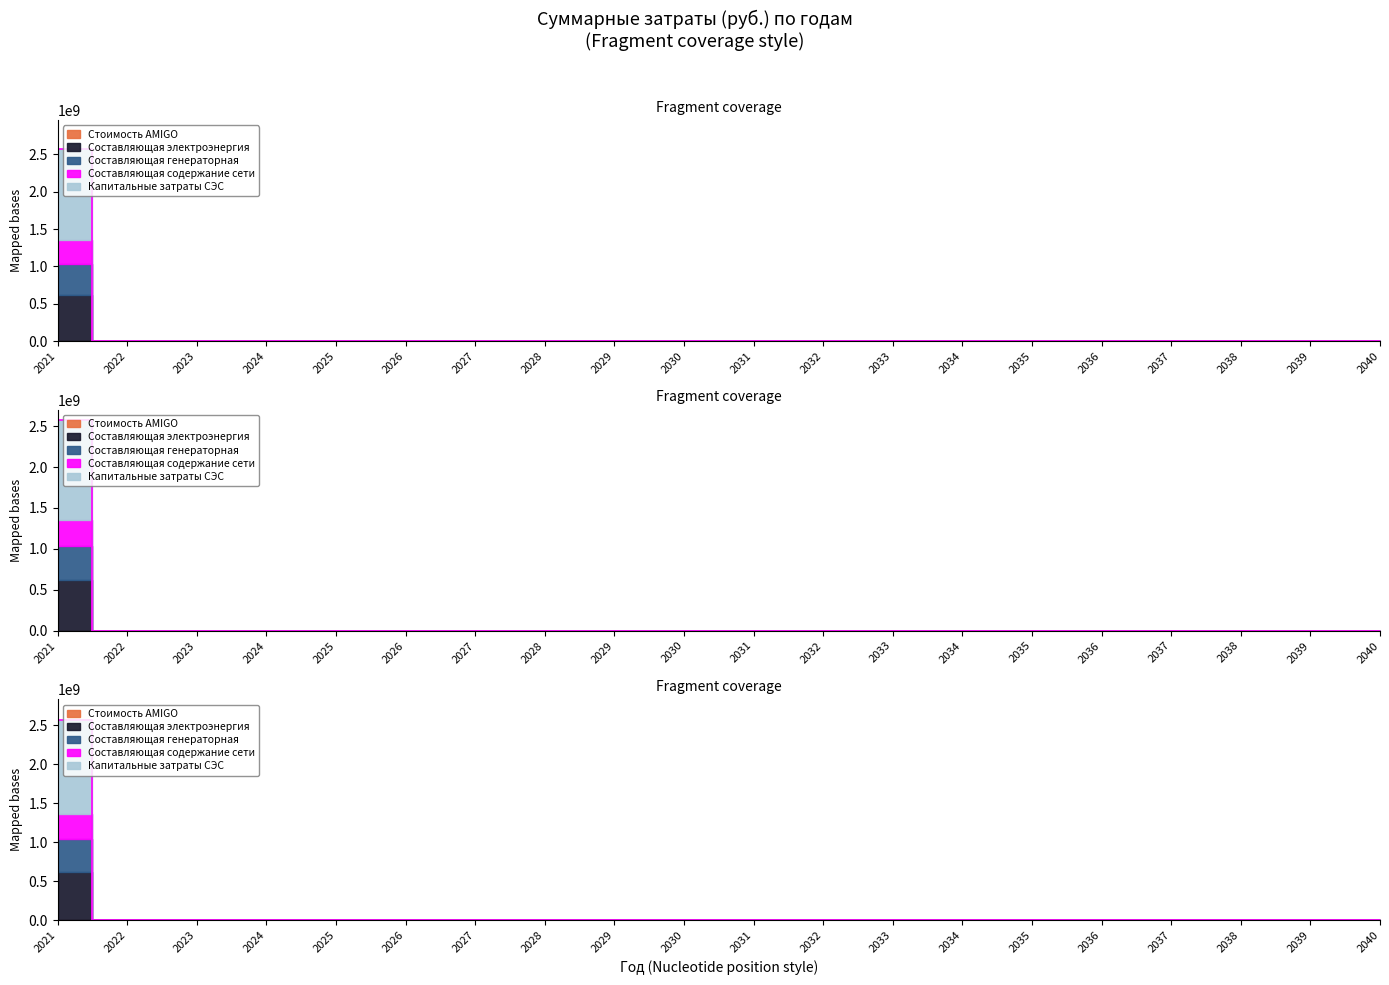

True or false: Стоимость AMIGO and Составляющая генераторная cross at least once.

False